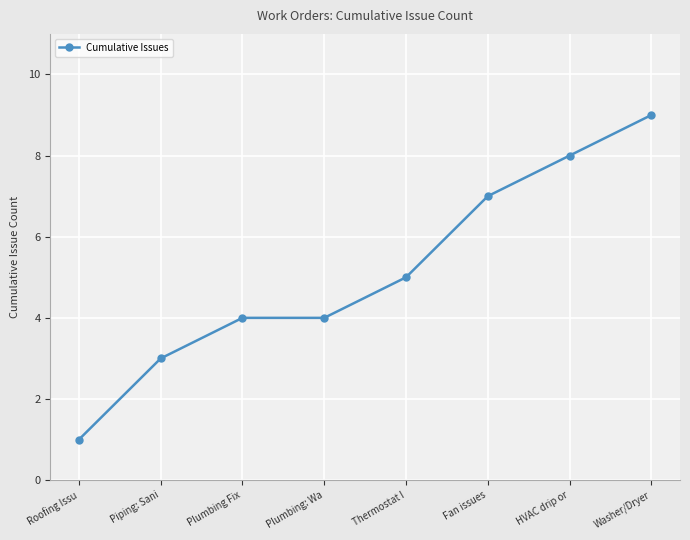

Does the chart display data point markers on the line(s)?

Yes